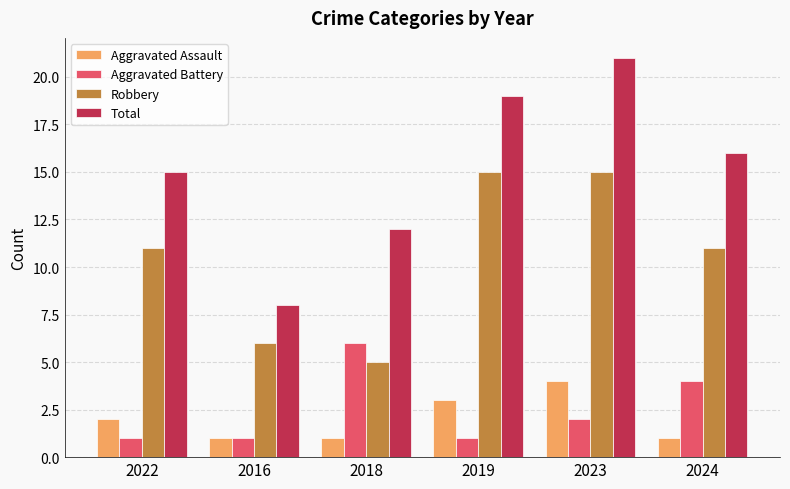

What is the label of the 1st bar from the right?

2024